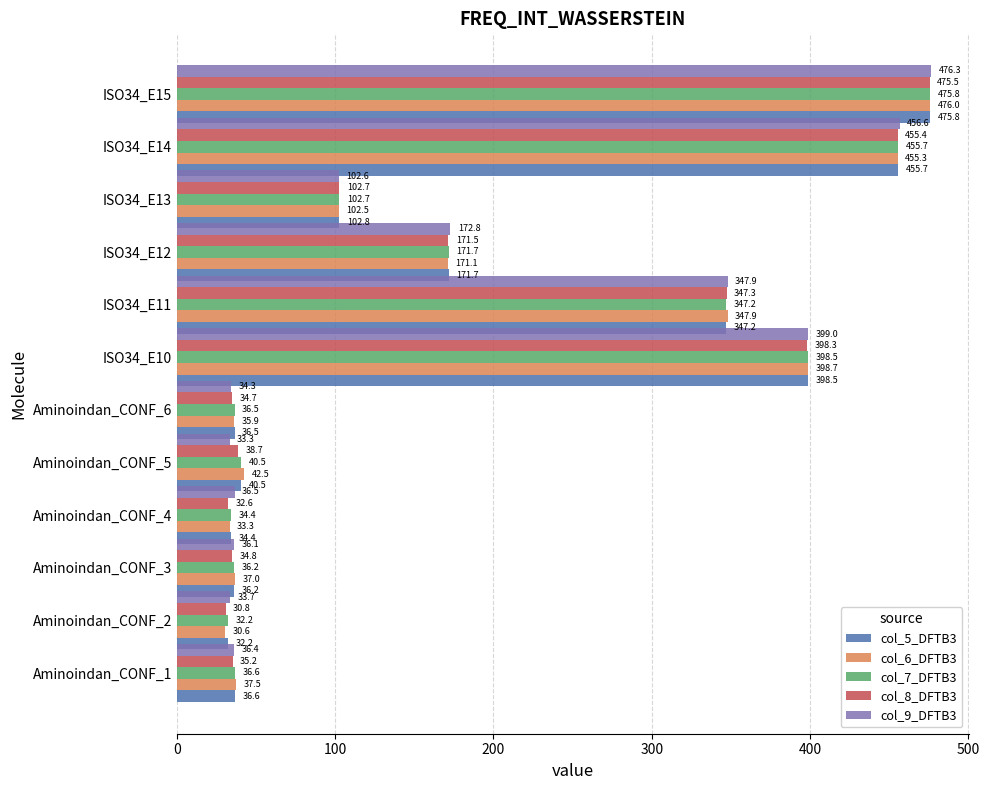

Which series has the largest total across all categories?

col_6_DFTB3